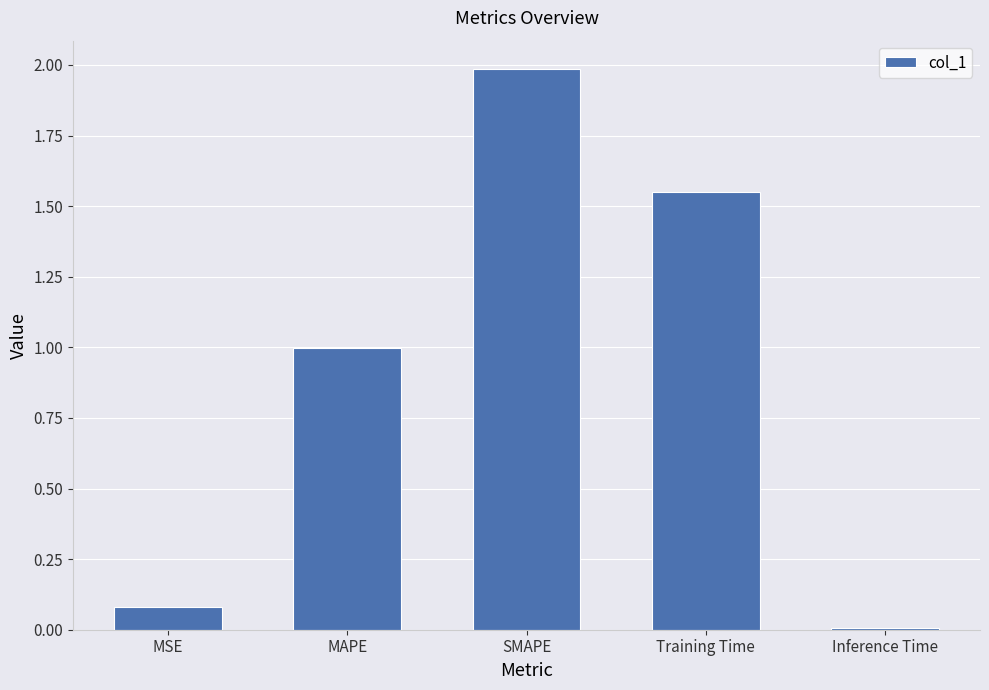

List the labels in order of value, smallest first.

Inference Time, MSE, MAPE, Training Time, SMAPE